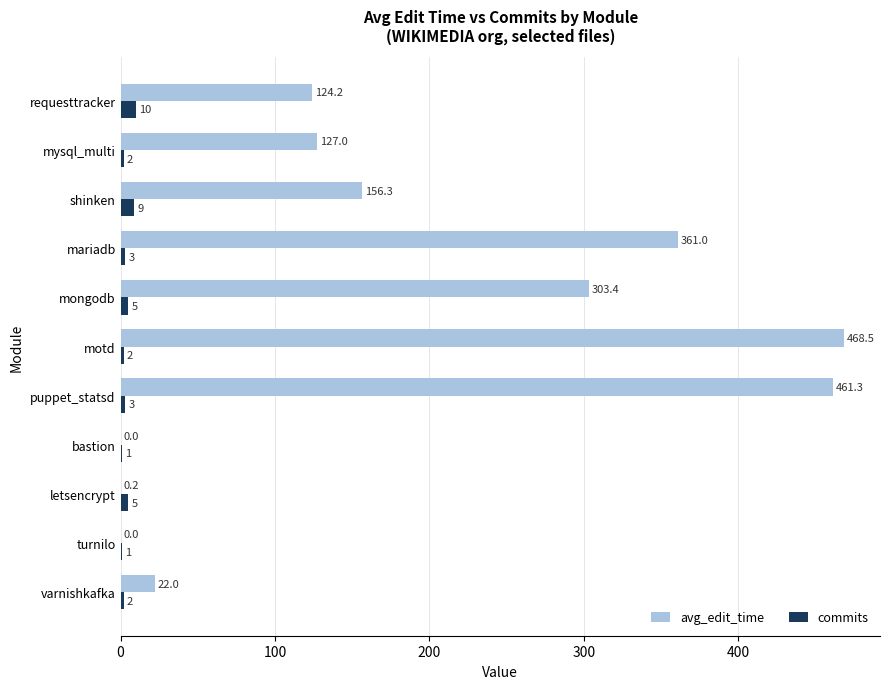

Which series has the widest spread of values?

avg_edit_time